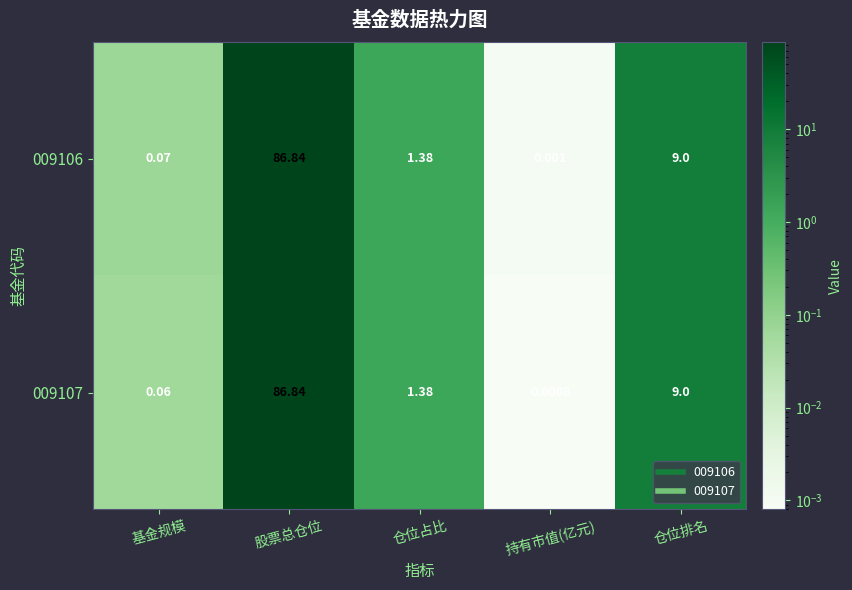

Which category has the lowest value across all series?

持有市值(亿元)